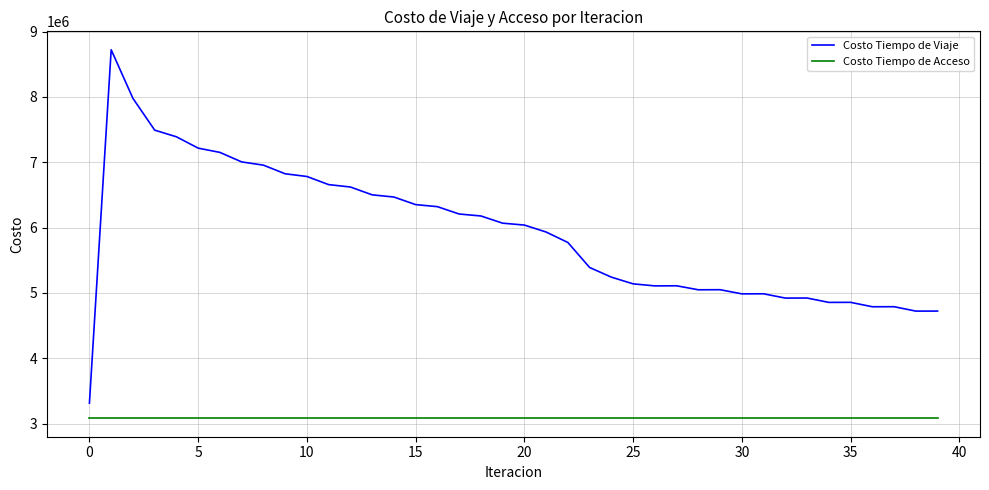

At how many categories does at least one series exceed 4281381?

39